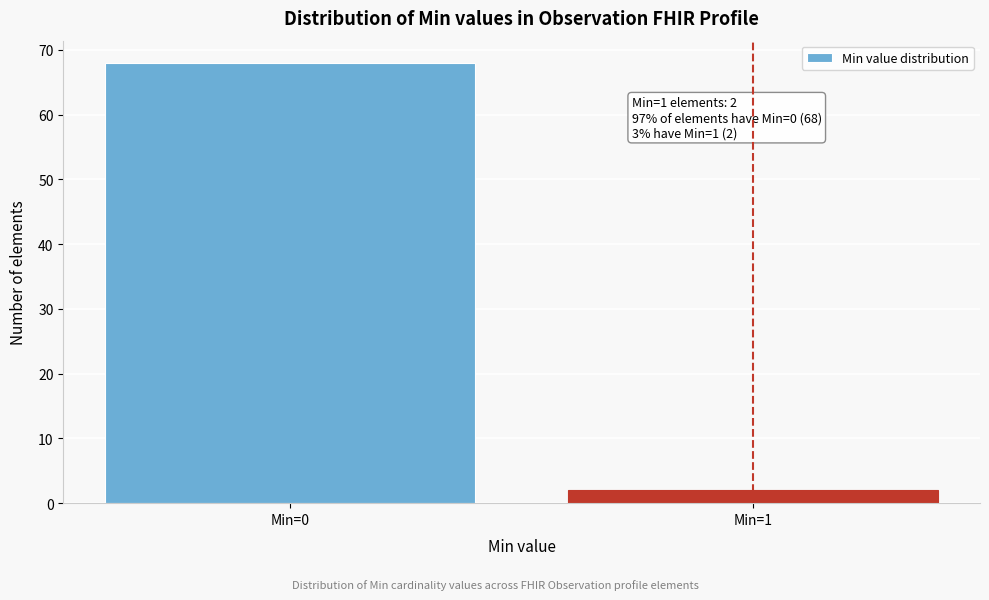

Reading left to right, transcribe all the data shown in this chart.

Min=0=68	Min=1=2